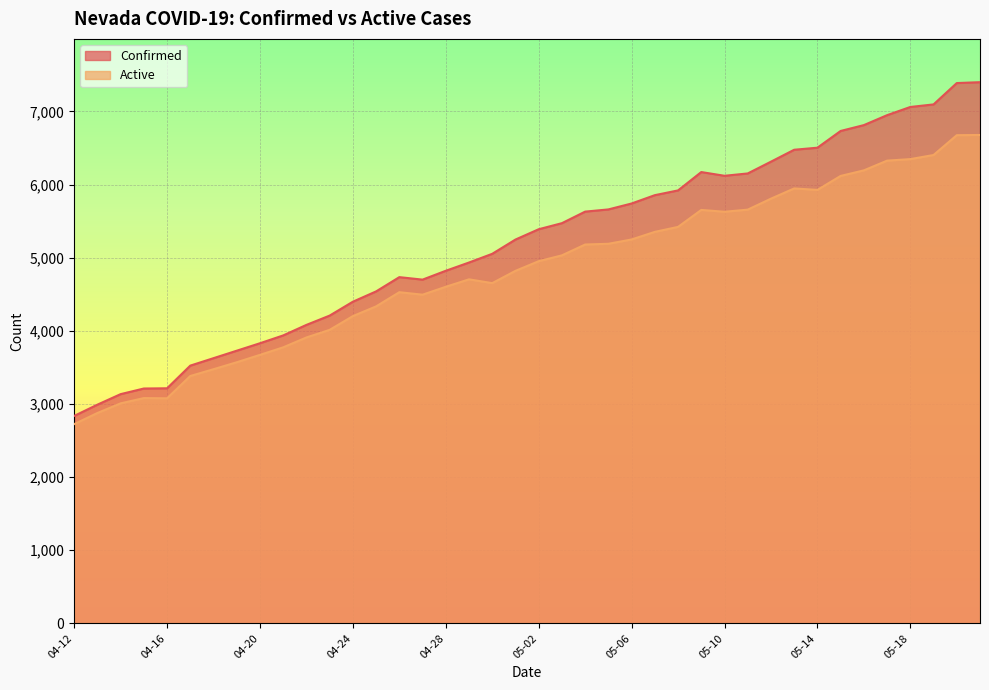

The value of Confirmed at 05-11 is 6152. True or false?

True